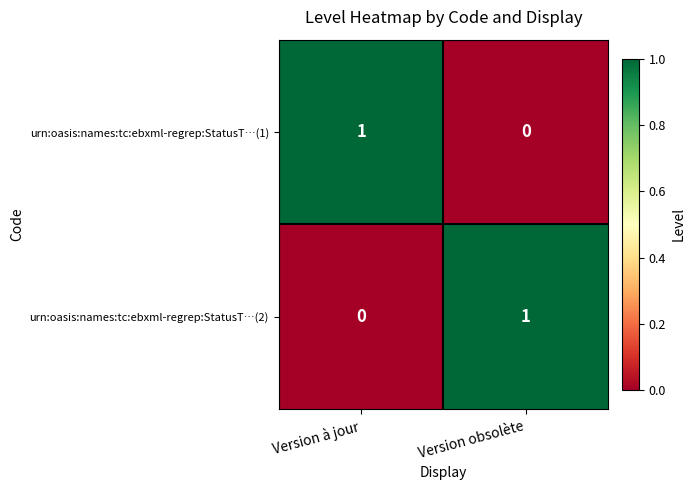

The urn:oasis:names:tc:ebxml-regrep:StatusT…(2) series shows 1 at Version obsolète. True or false?

True